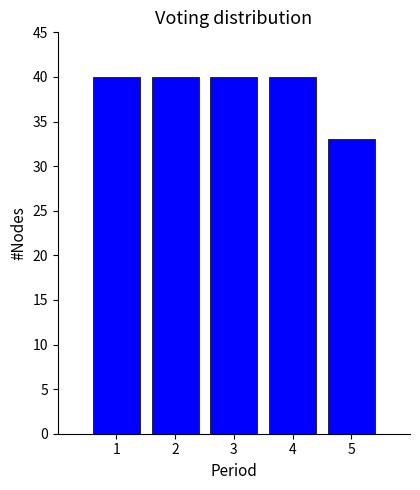

Reading left to right, what are all the values shown in this chart?

40	40	40	40	33